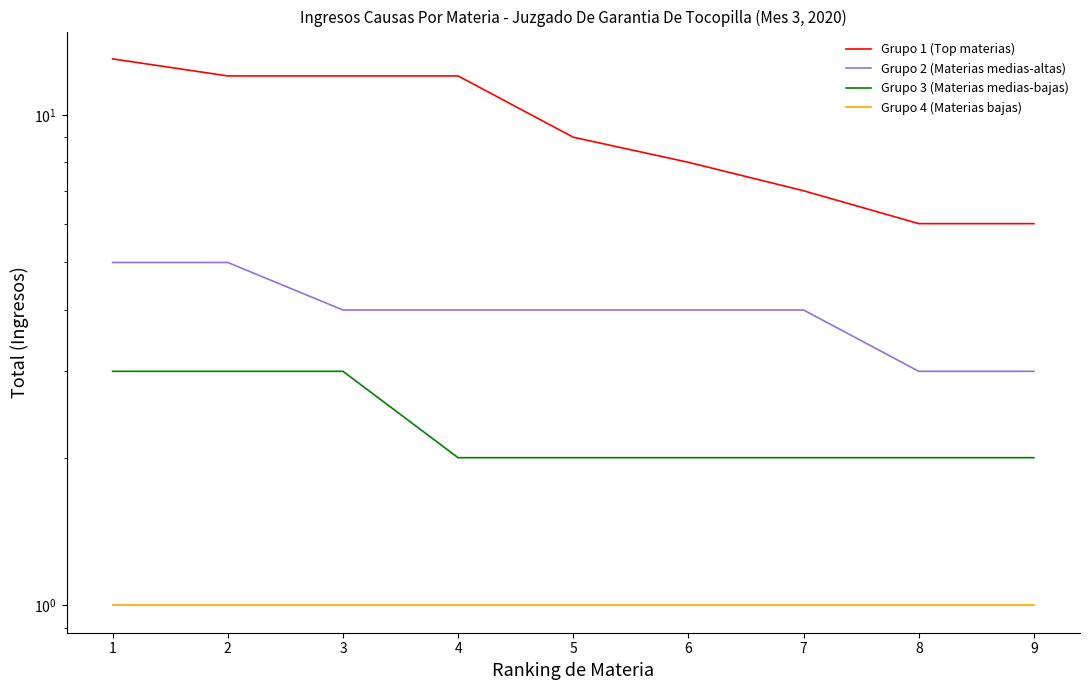

True or false: Grupo 2 (Materias medias-altas) and Grupo 3 (Materias medias-bajas) intersect in this chart.

False